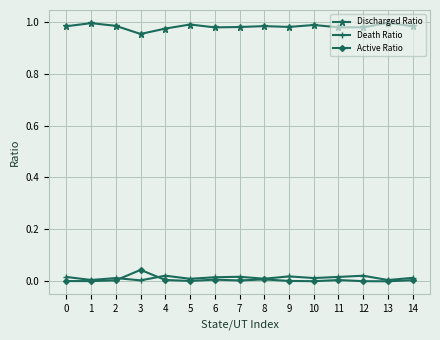

How many lines are shown in the chart?

3